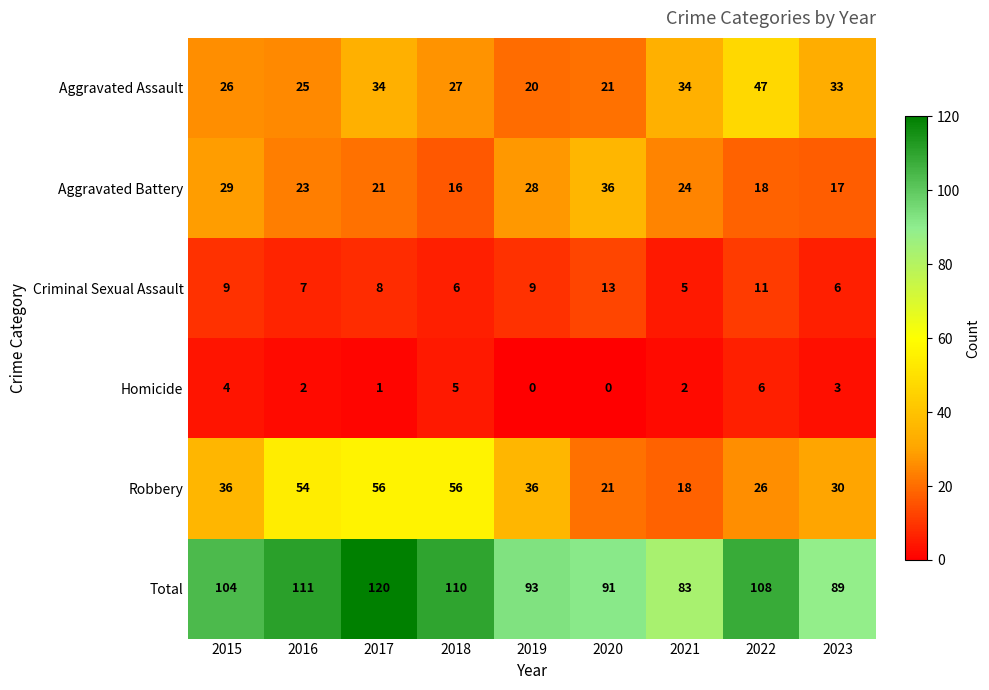

Count the number of categories in the chart.

9